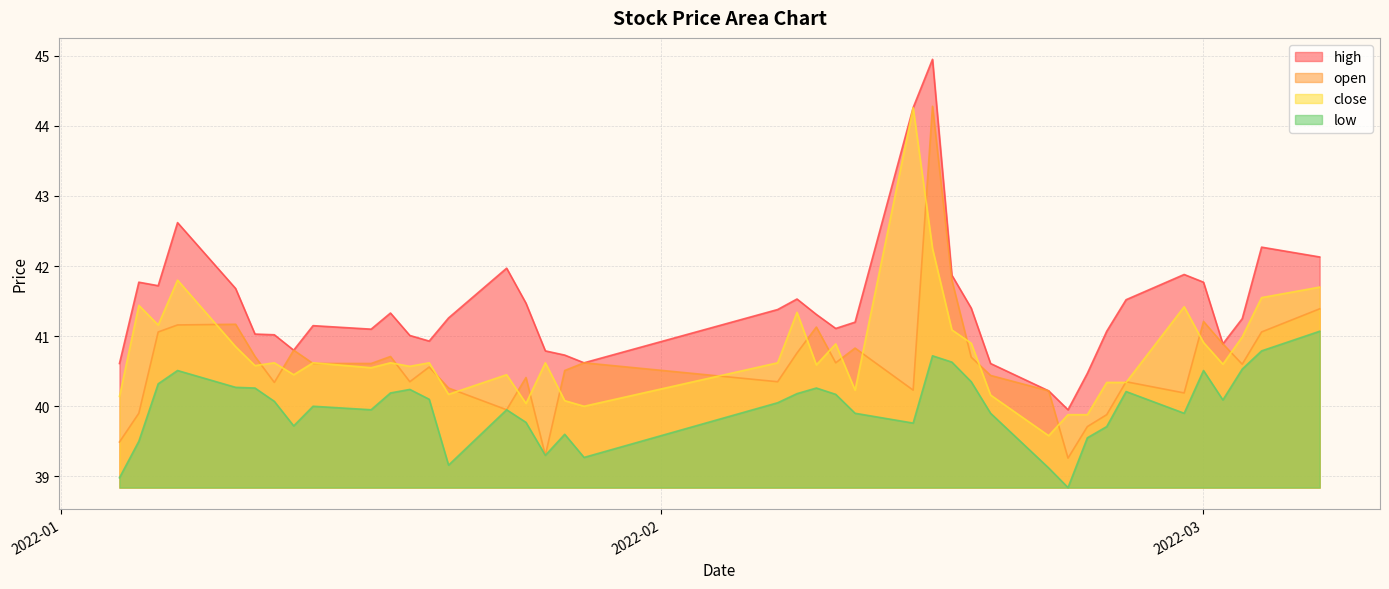

What is the difference between the close values at 2022-01-10 and 2022-02-09?

0.3